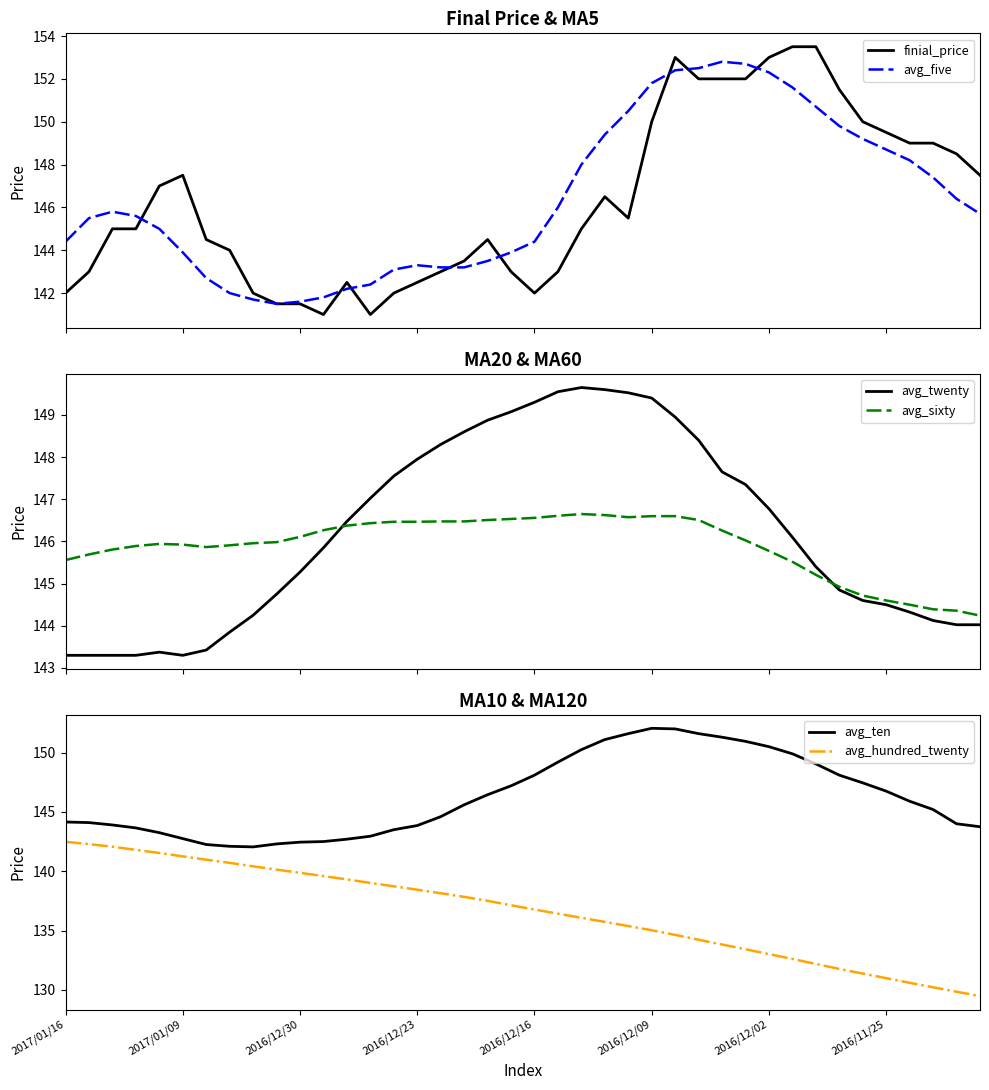

What is the minimum value for finial_price?

141.0